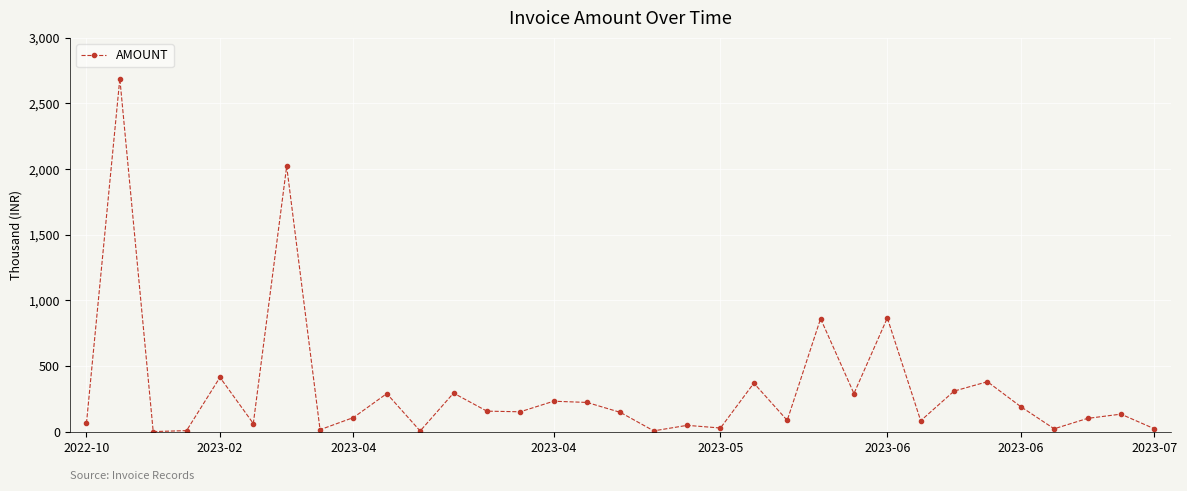

Does the chart have visible grid lines?

Yes